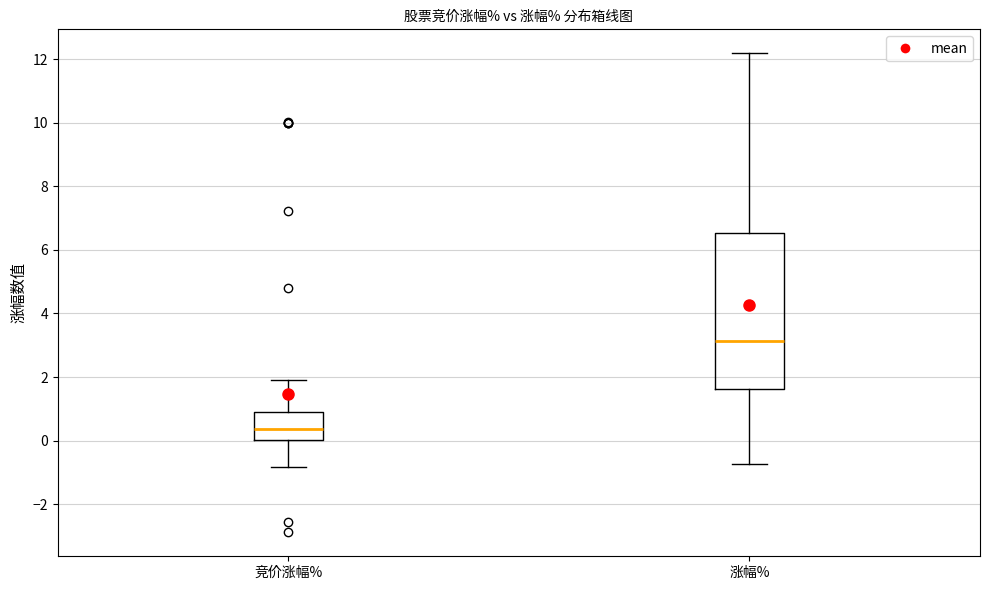

Where does the lower whisker of the box for 涨幅% end on the y-axis? The values are not printed on the chart, so give them approximately, as read against the axis.

-0.8